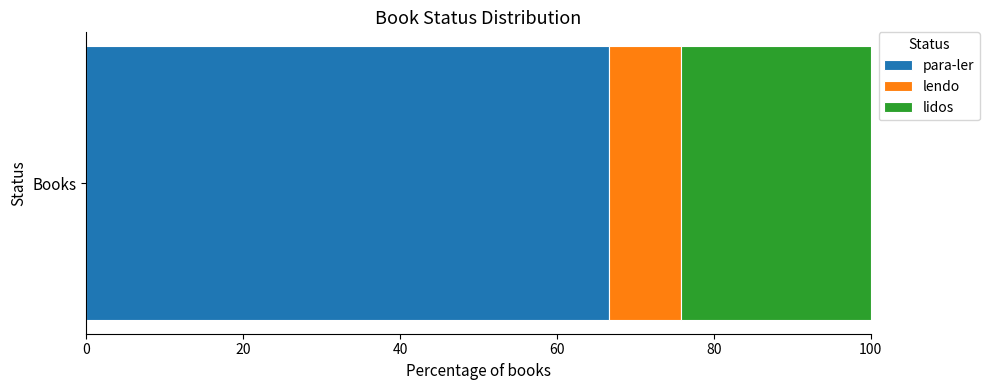

True or false: para-ler has a value of 97.3 at Books.

False